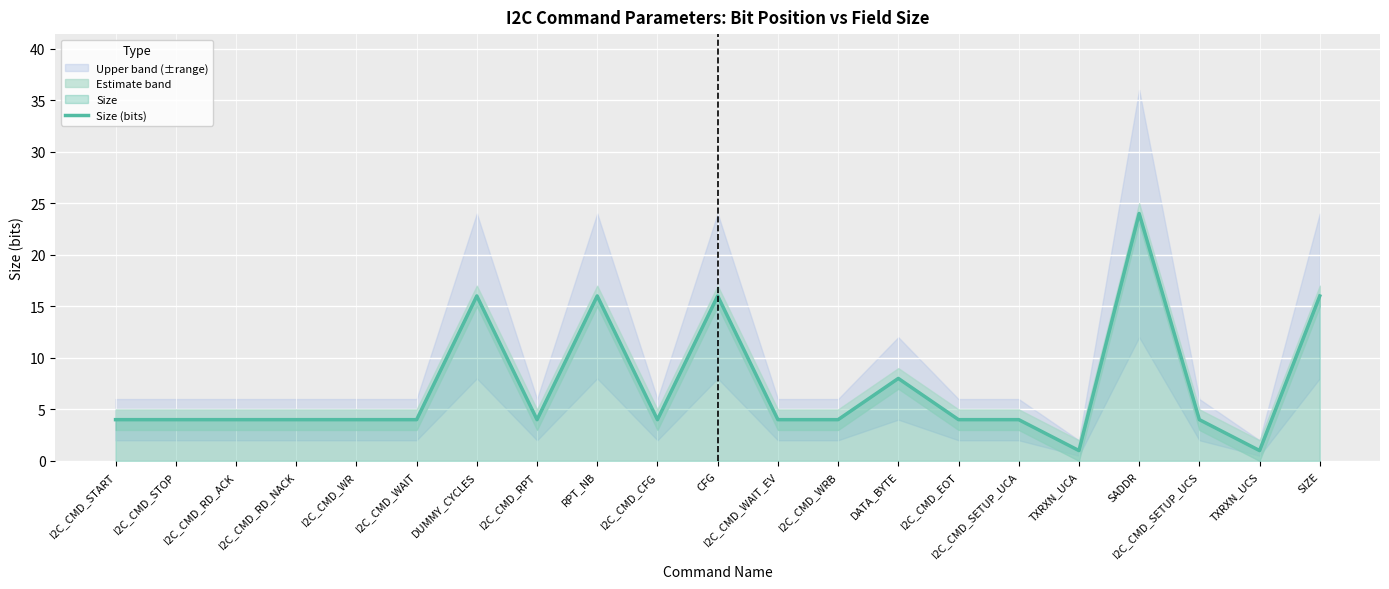

What is the label of the 19th point from the right?

I2C_CMD_RD_ACK